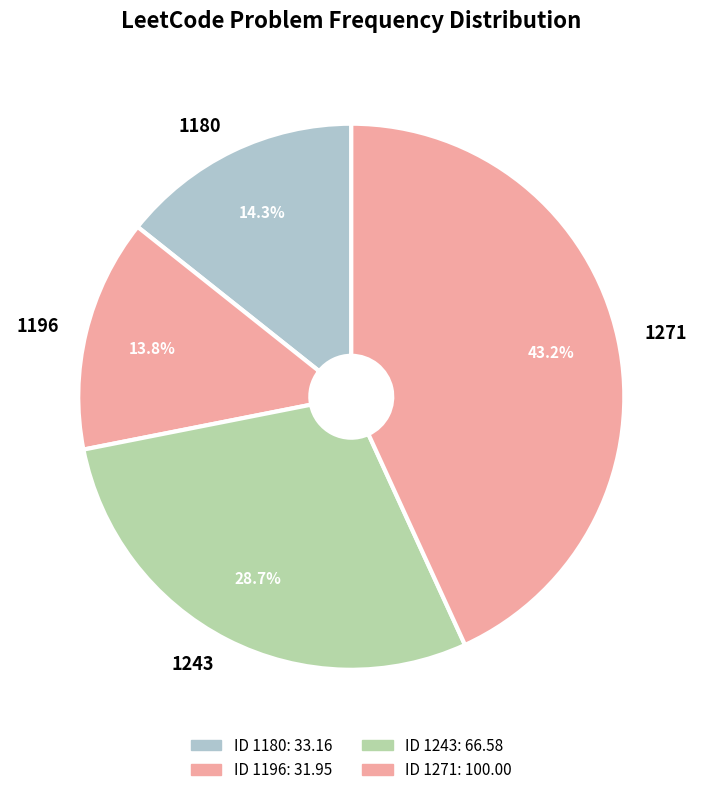

What percentage do 1243 and 1196 together represent?

42.5%